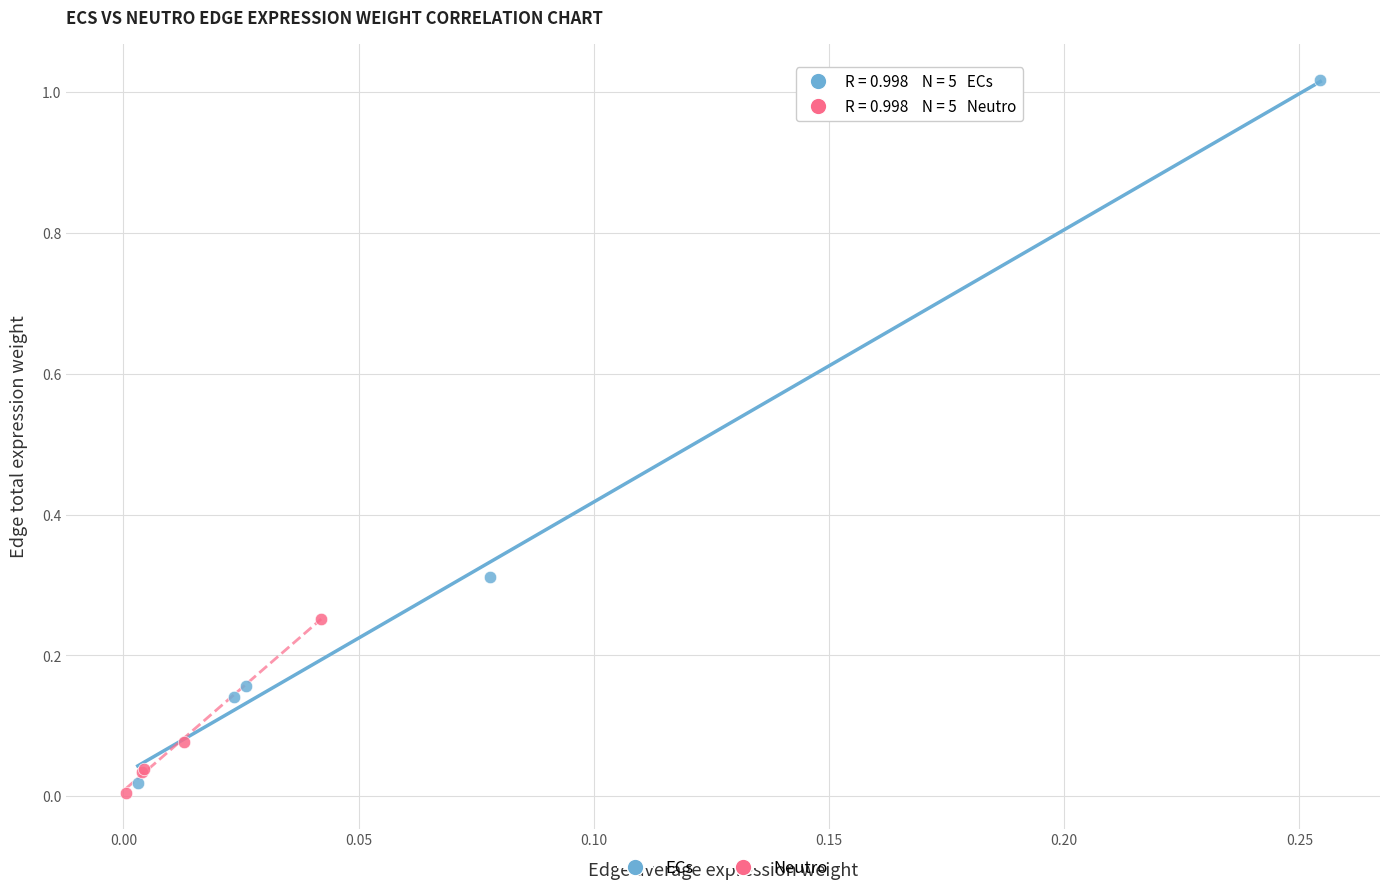

Which series has the largest Y range (max minus min)?

ECs